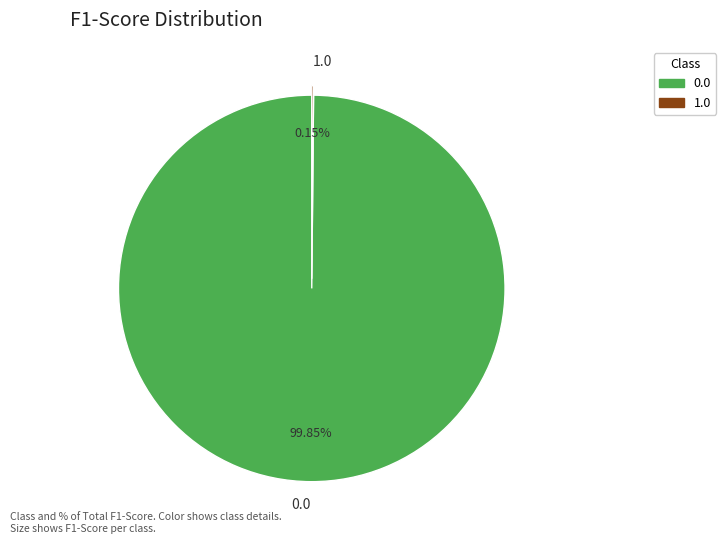

Does any single category account for the majority?

Yes